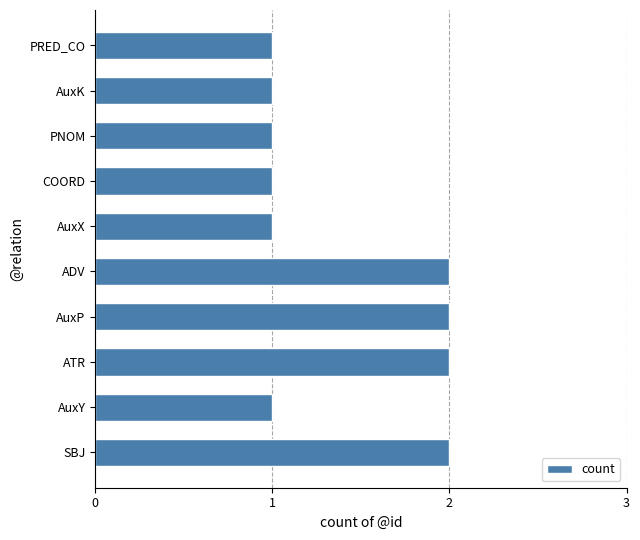

The value at ATR is 2. True or false?

True